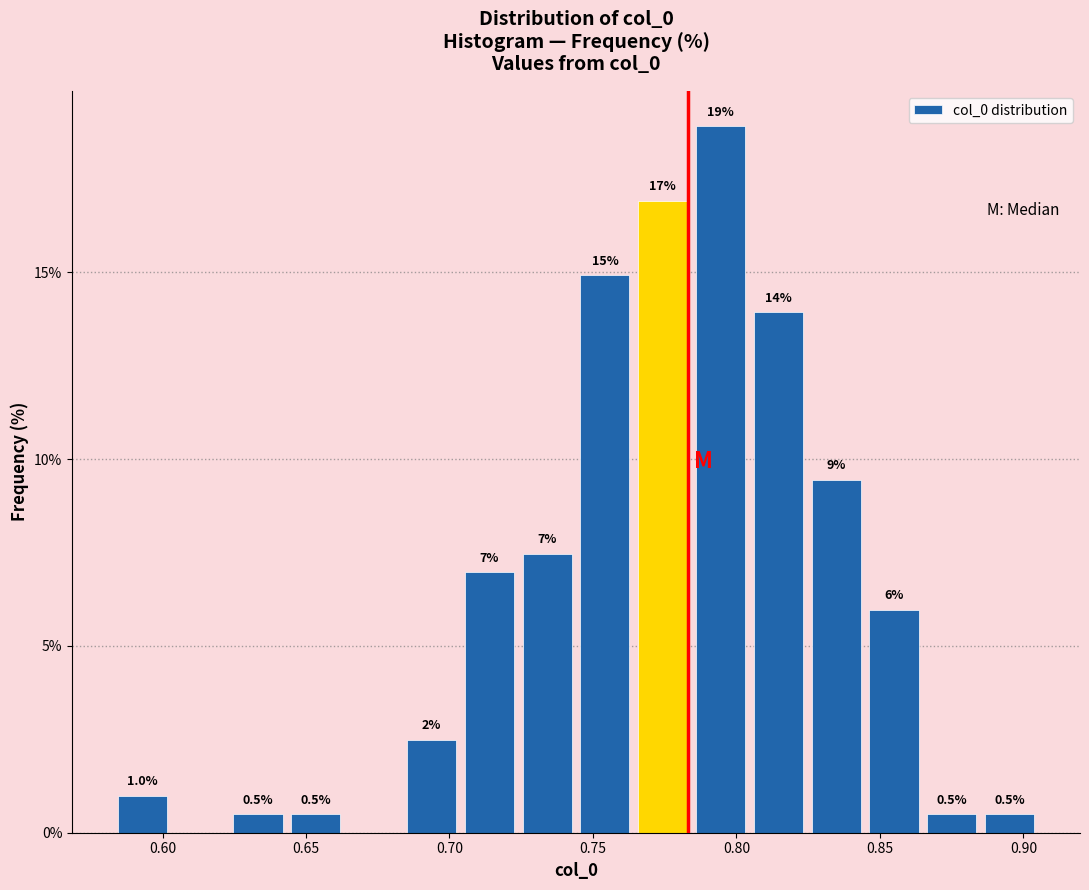

Which range on the x-axis has the tallest bar?

0.785 to 0.805